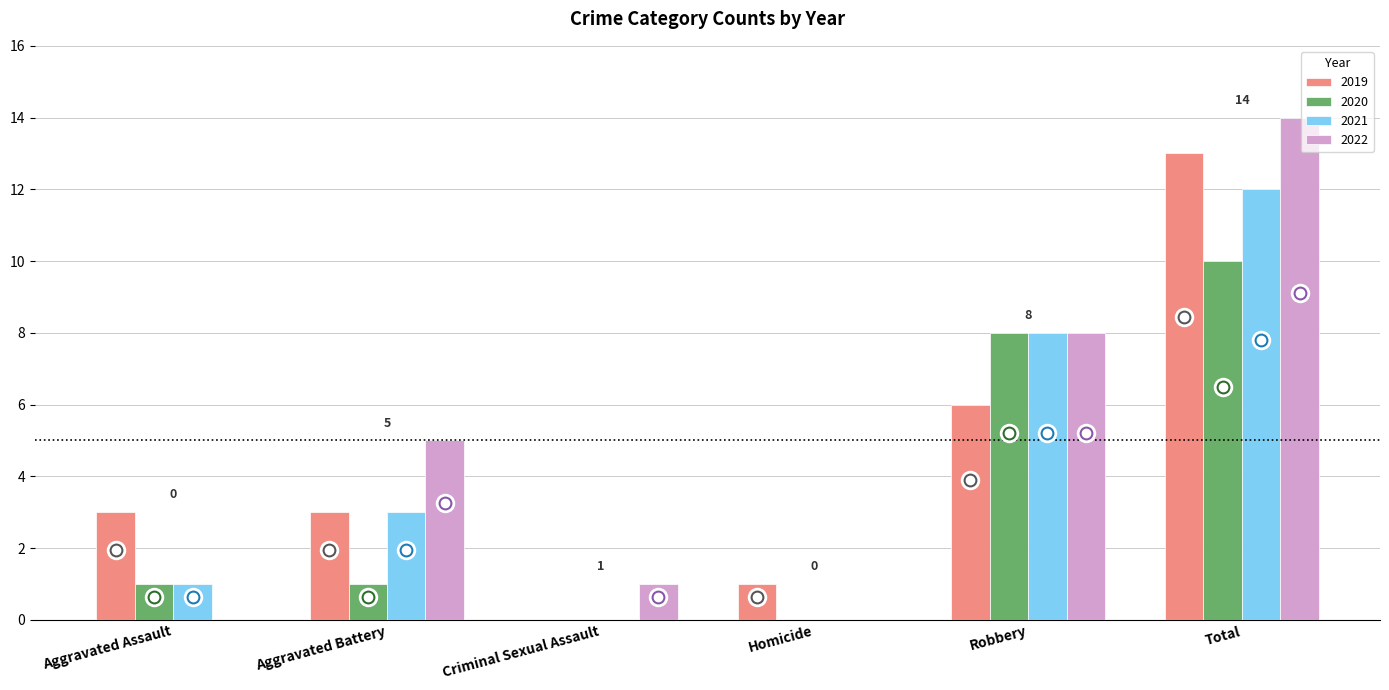

The value of 2021 at Aggravated Assault is 0. True or false?

False